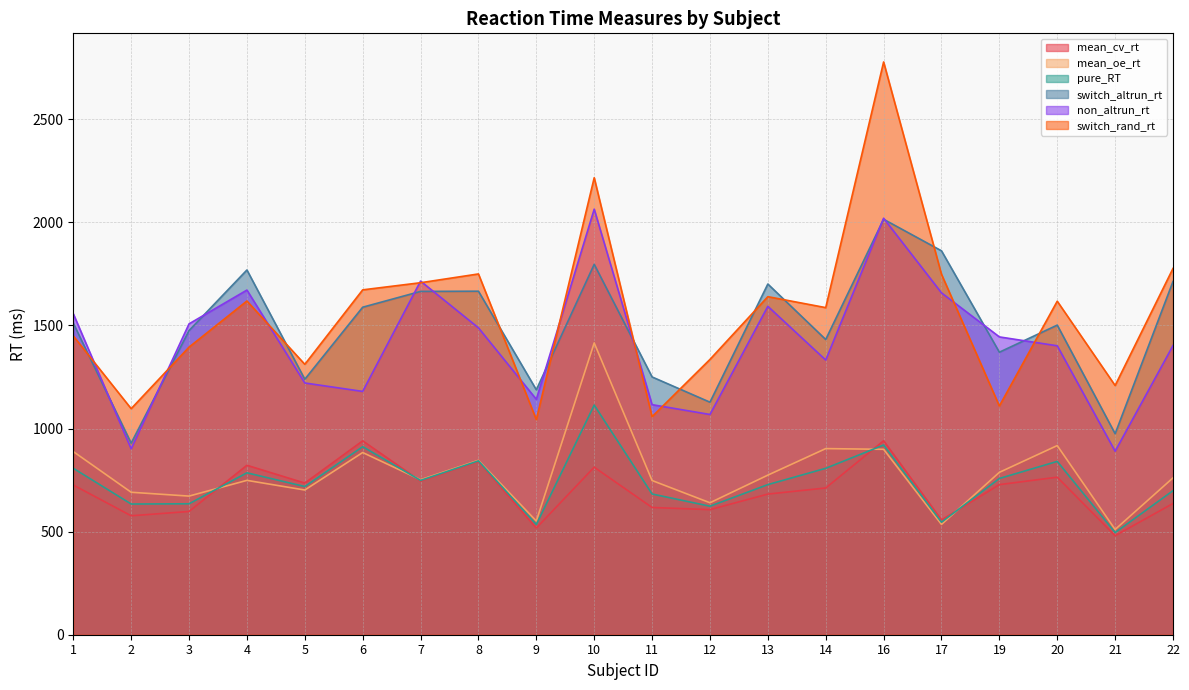

What are all the series names shown in the legend?

mean_cv_rt, mean_oe_rt, pure_RT, switch_altrun_rt, non_altrun_rt, switch_rand_rt